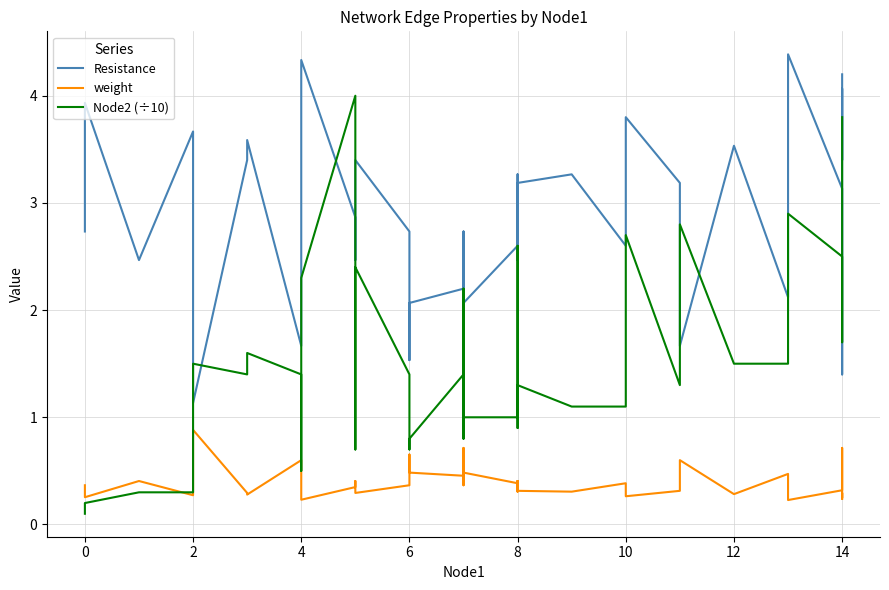

Does the chart display data point markers on the line(s)?

No